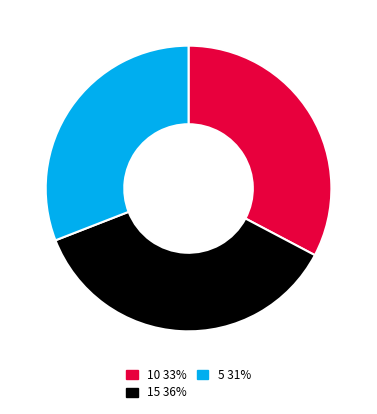

What is the ratio of the value at 15 36% to the value at 10 33%?

1.1